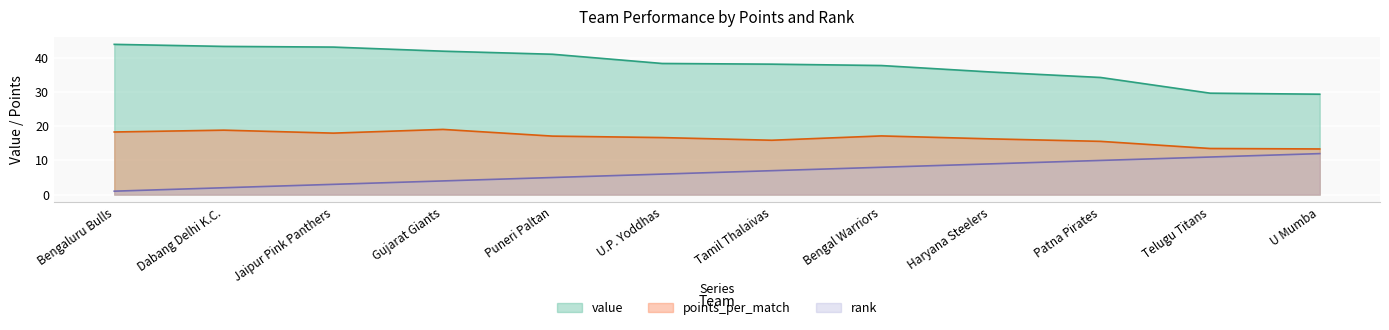

Rank the series by their maximum value, from highest to lowest.

value, points_per_match, rank